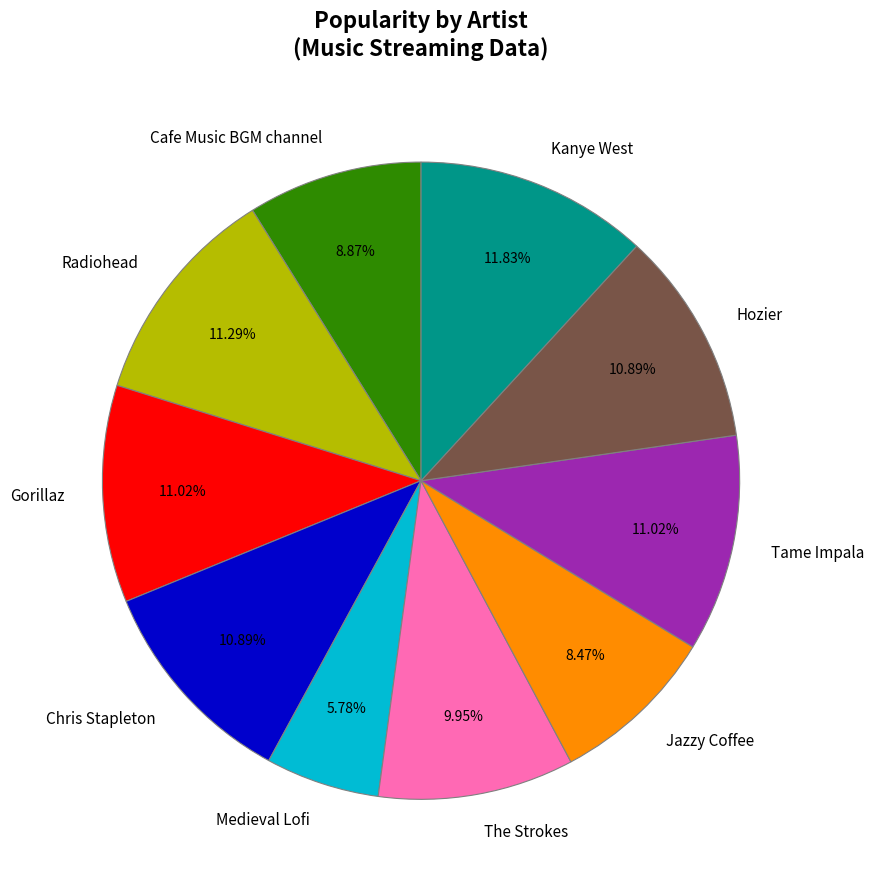

To the nearest percent, what is the difference between the The Strokes and Tame Impala slice percentages?

1%